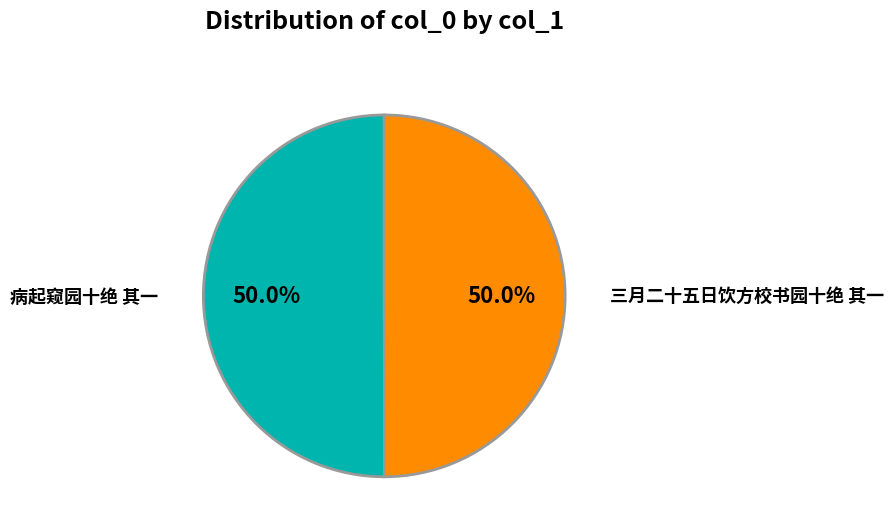

To the nearest percent, what is the combined percentage of 三月二十五日饮方校书园十绝 其一 and 病起窥园十绝 其一?

100%